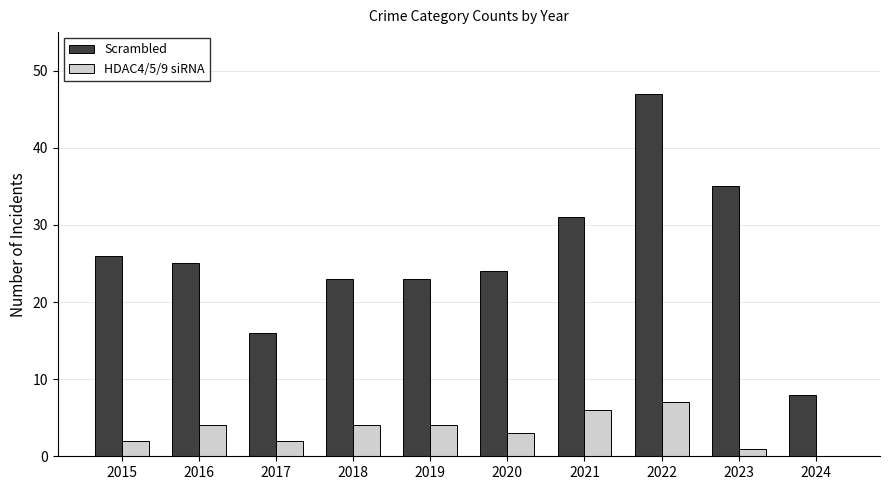

Which category has the highest value in the Scrambled series?

2022